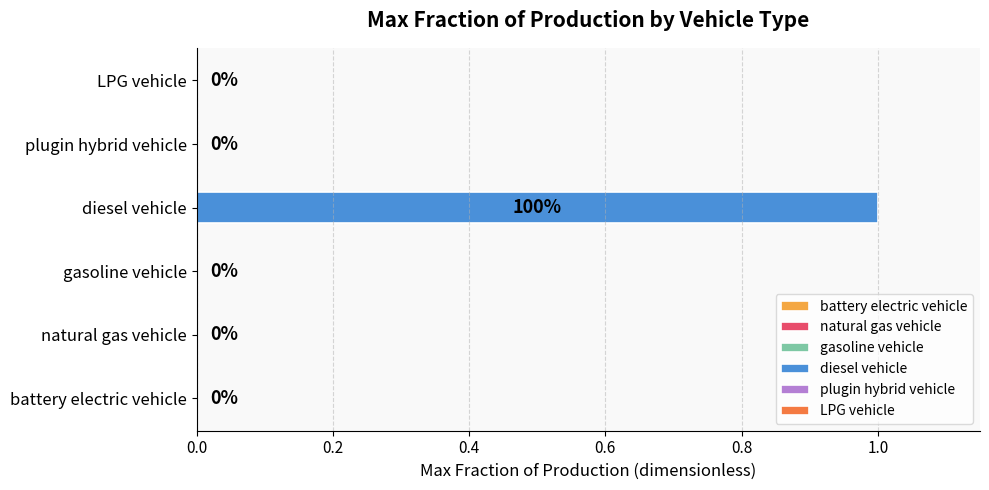

The gasoline vehicle series shows 0 at 2035. True or false?

True